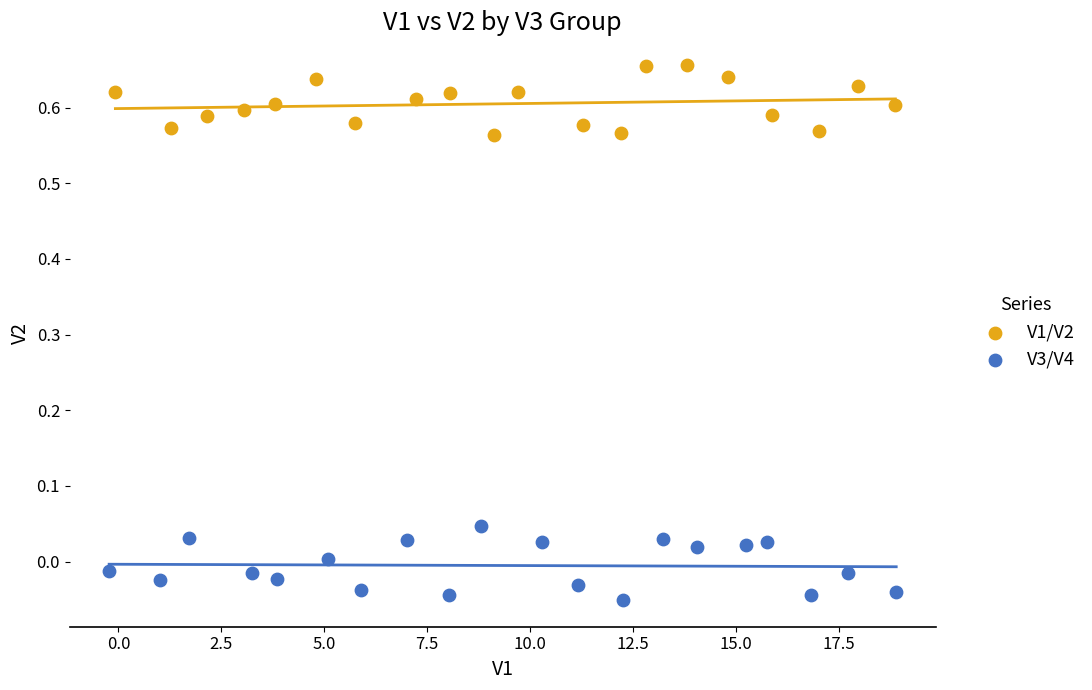

Which series contains the lowest Y value?

V3/V4